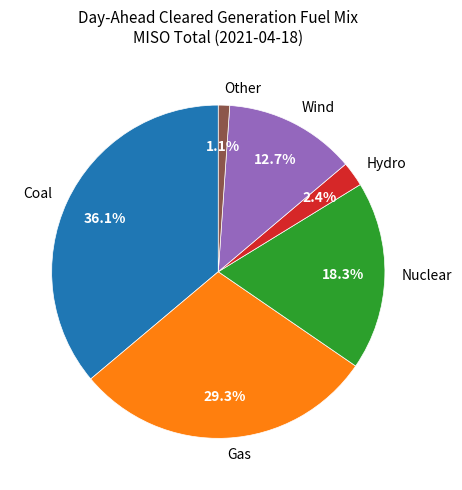

To the nearest percent, what percentage of the pie is Hydro?

2%